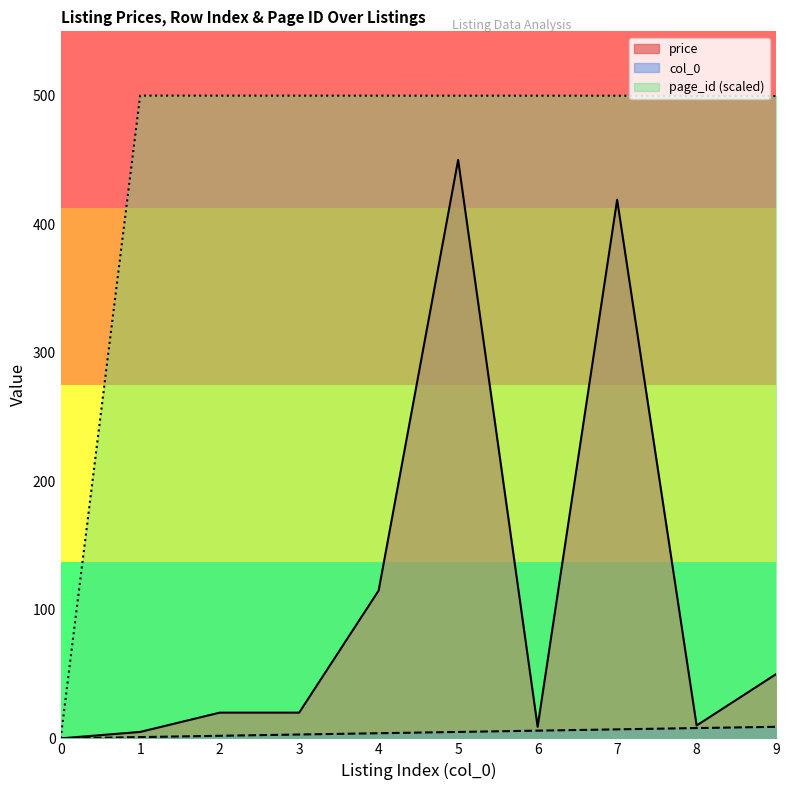

Which series has the largest total across all categories?

page_id (scaled)